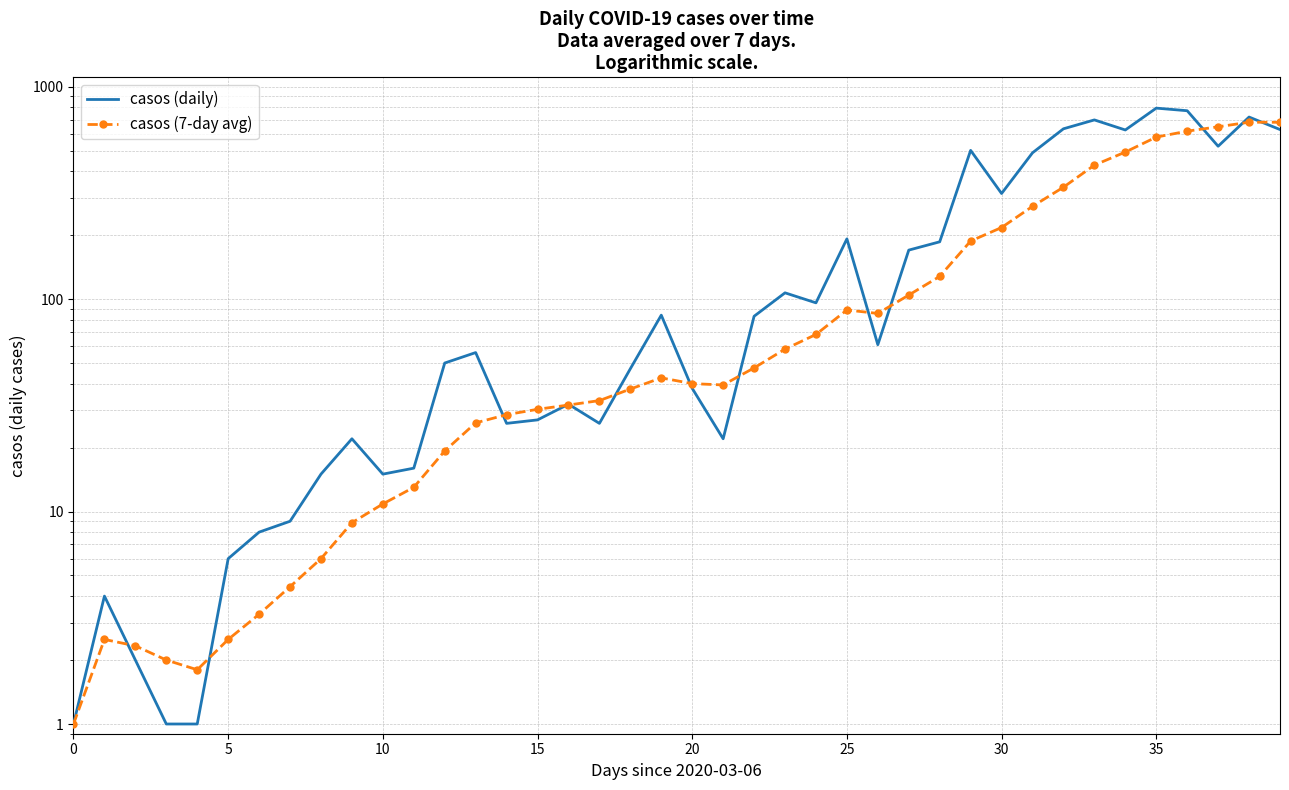

What is the average value of the casos (daily) series?

202.3